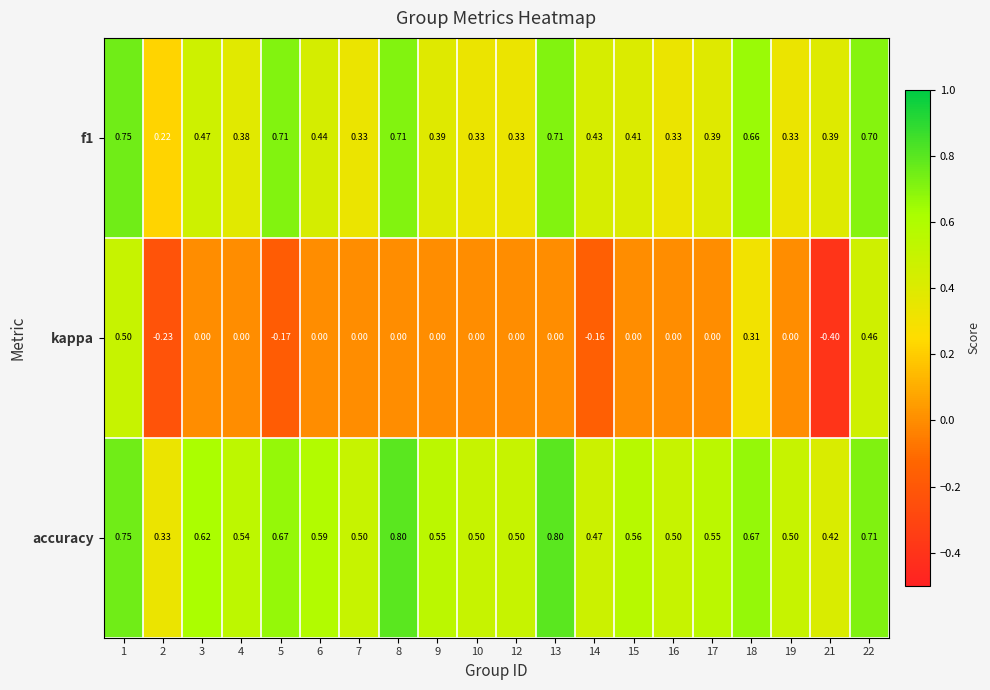

Is the value of f1 at 13 greater than the value of accuracy at 4?

Yes